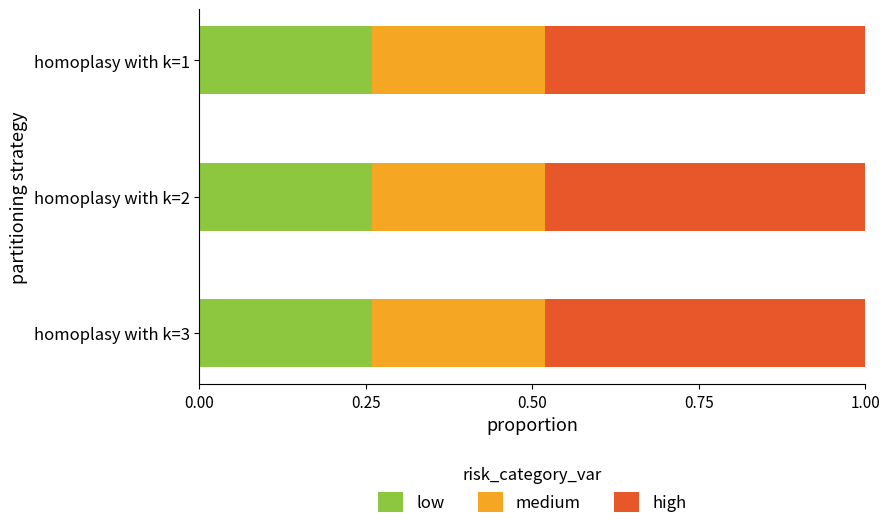

What is the total value across all series at homoplasy with k=1?

1.0